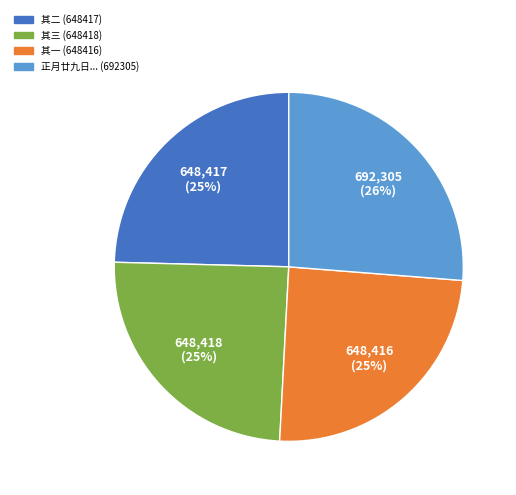

To the nearest percent, what is the average slice percentage?

25%